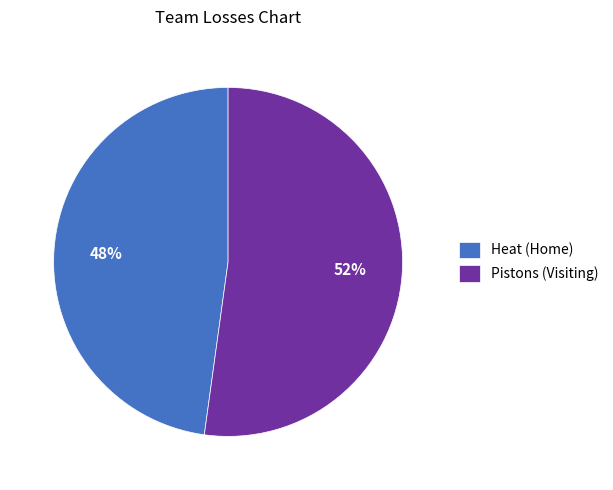

Count the number of slices in the pie.

2